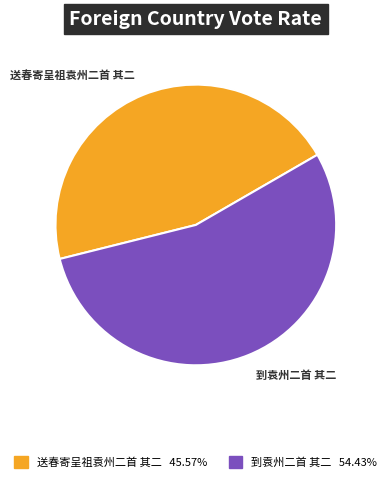

Which has a higher value, 到袁州二首 其二 or 送春寄呈祖袁州二首 其二?

到袁州二首 其二